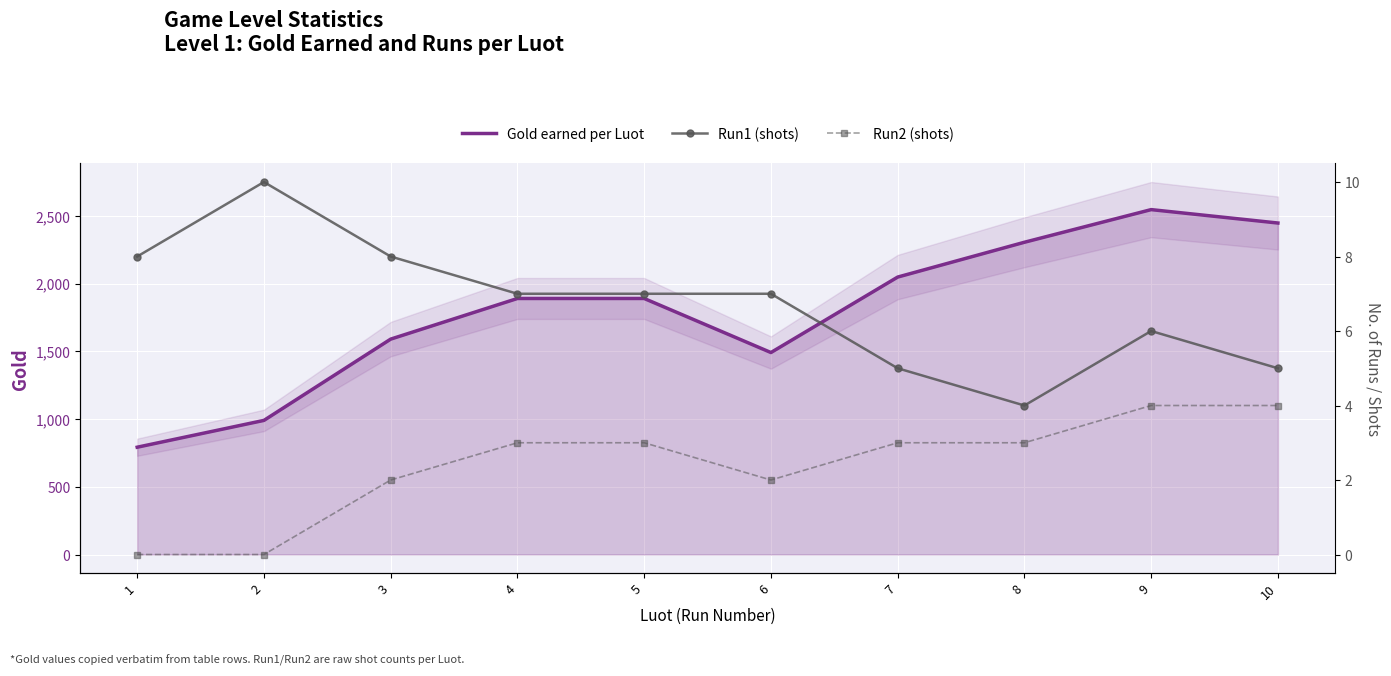

What is the difference between the maximum and minimum values in the Run1 (shots) series?

6